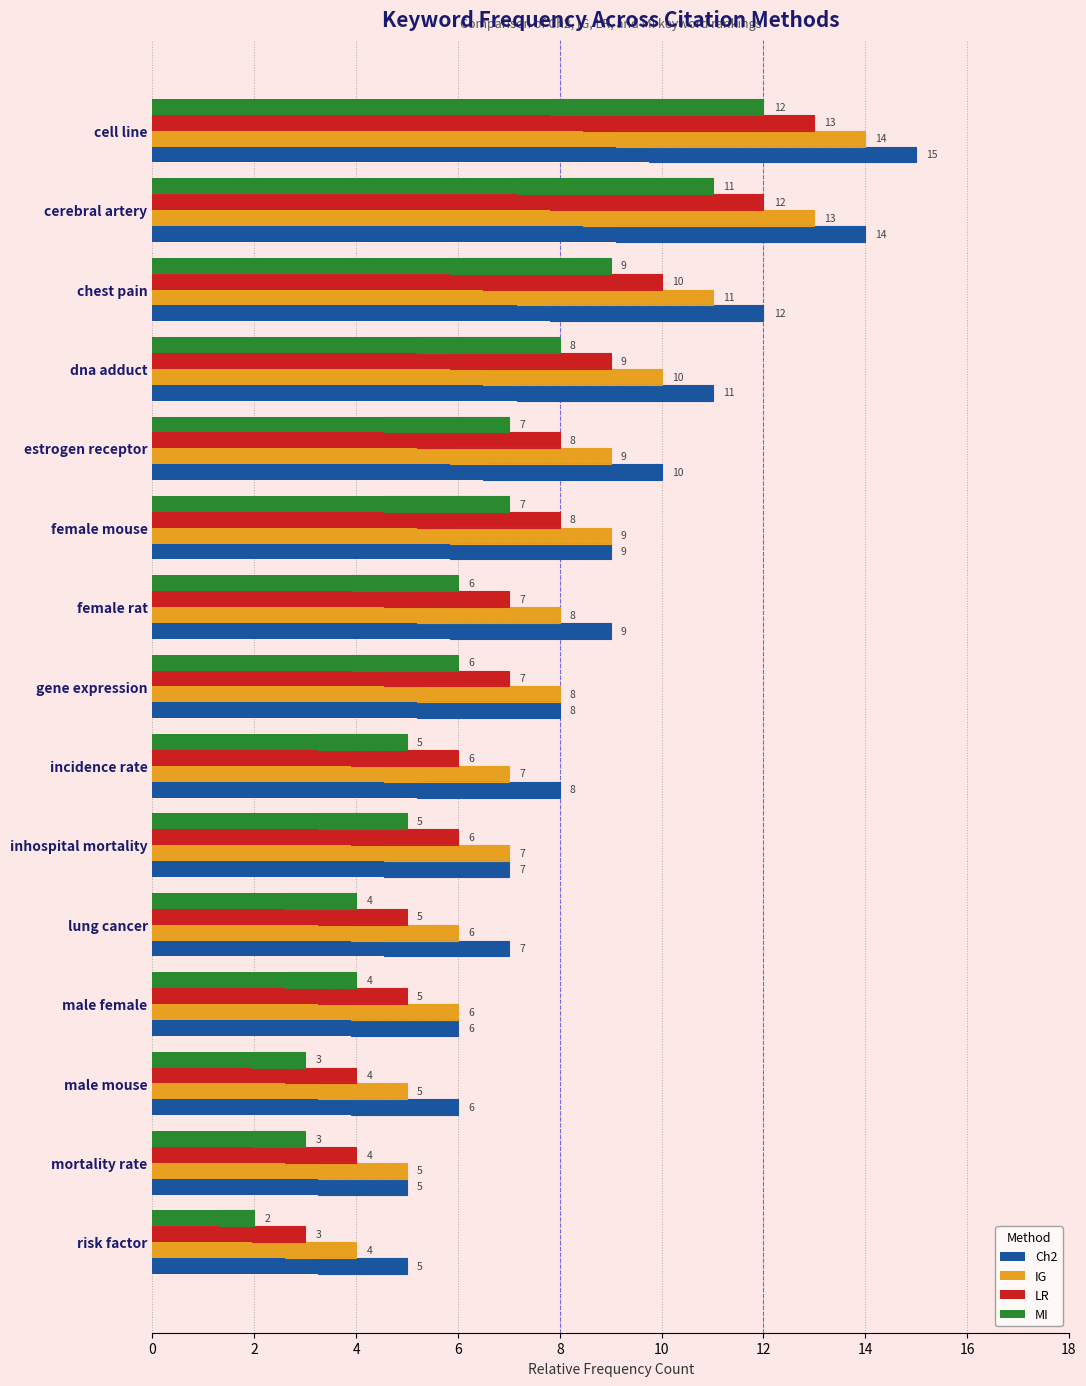

Rank the series by their maximum value, from lowest to highest.

MI, LR, IG, Ch2